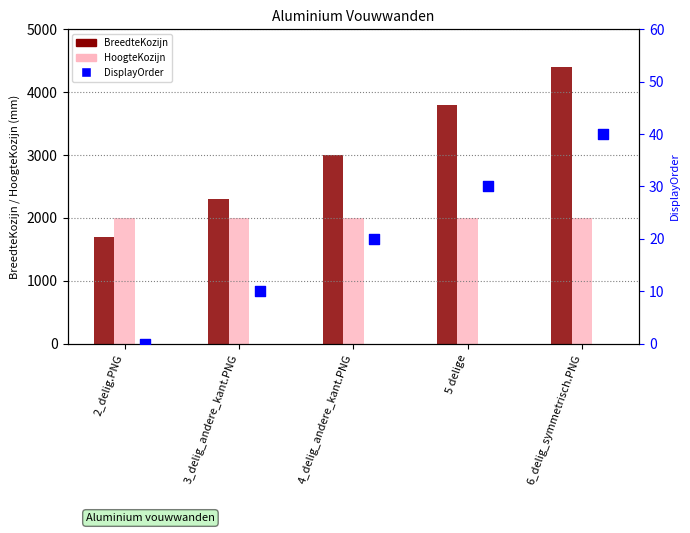

What is the total value across all series at 3_delig_andere_kant.PNG?

4310